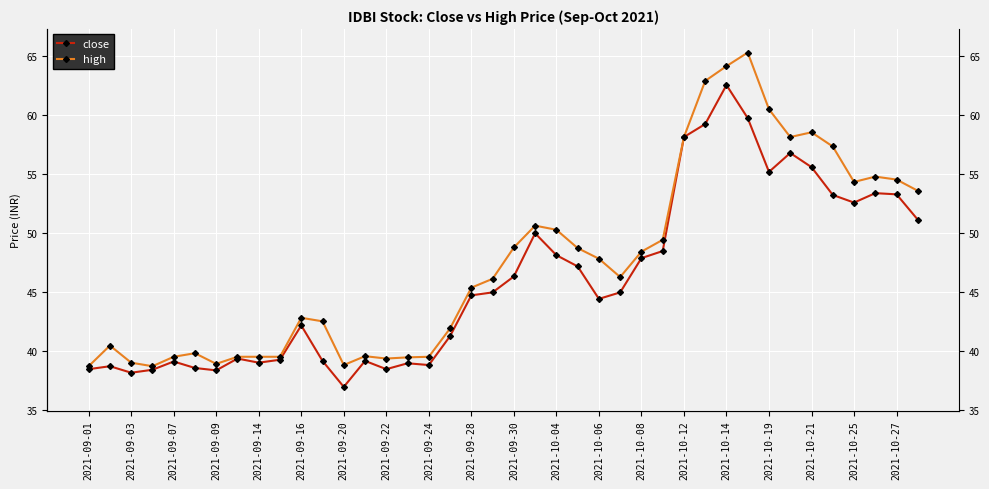

The value of high at 2021-09-14 is 25.4. True or false?

False